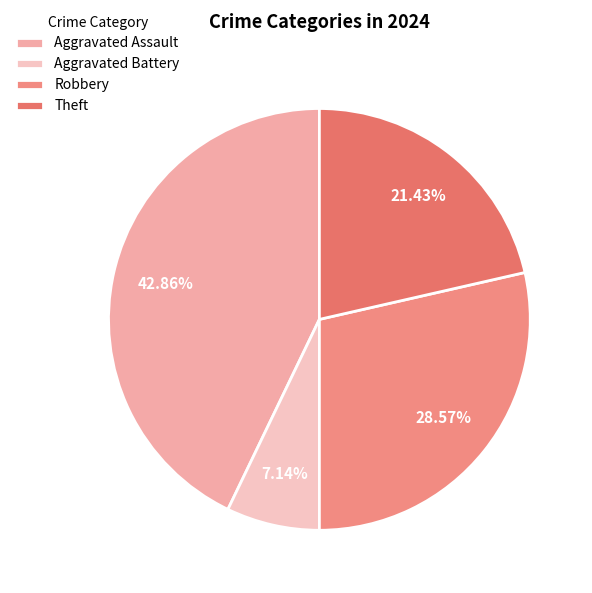

Which category has the biggest portion of the pie?

Aggravated Assault